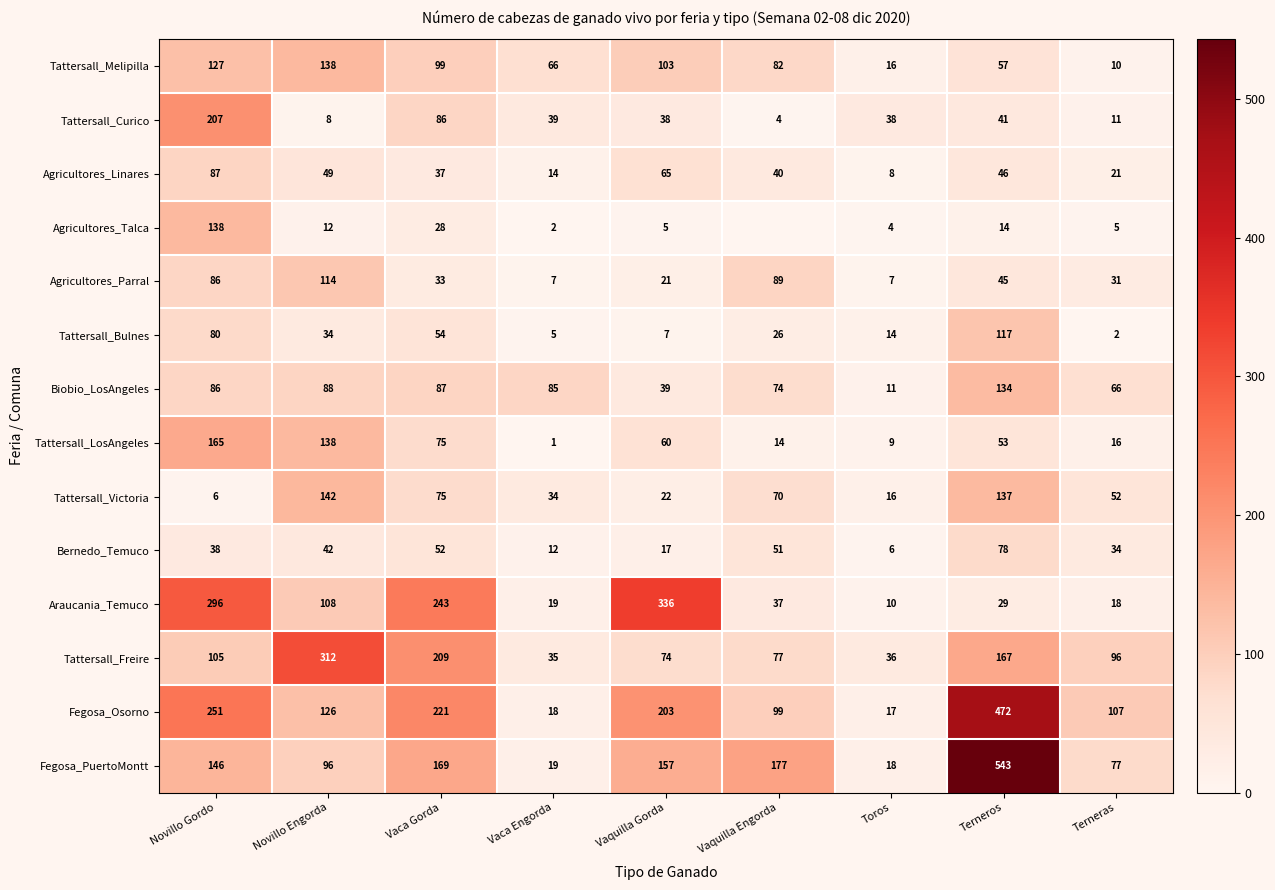

What is the difference between the Tattersall_Freire values at Toros and Terneras?

60